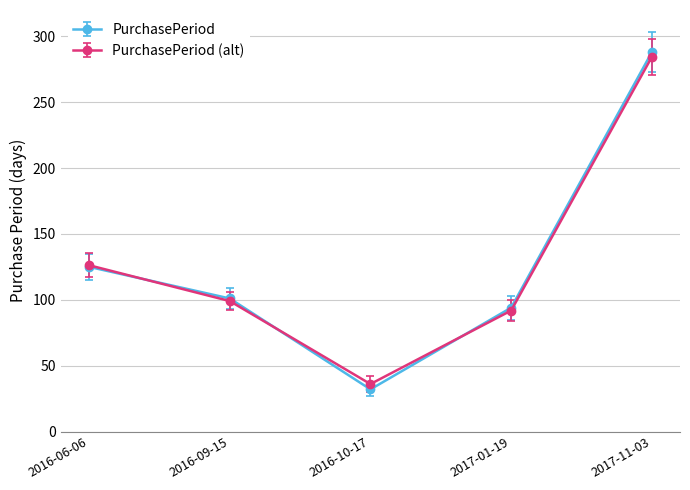

Which series has the largest range (max minus min)?

PurchasePeriod